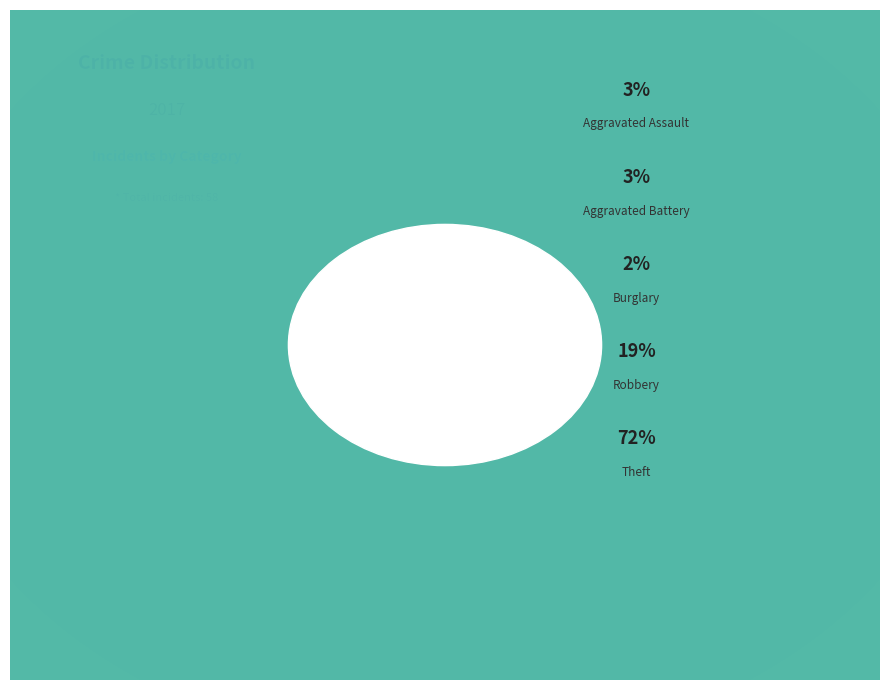

Which category has the biggest portion of the pie?

Theft